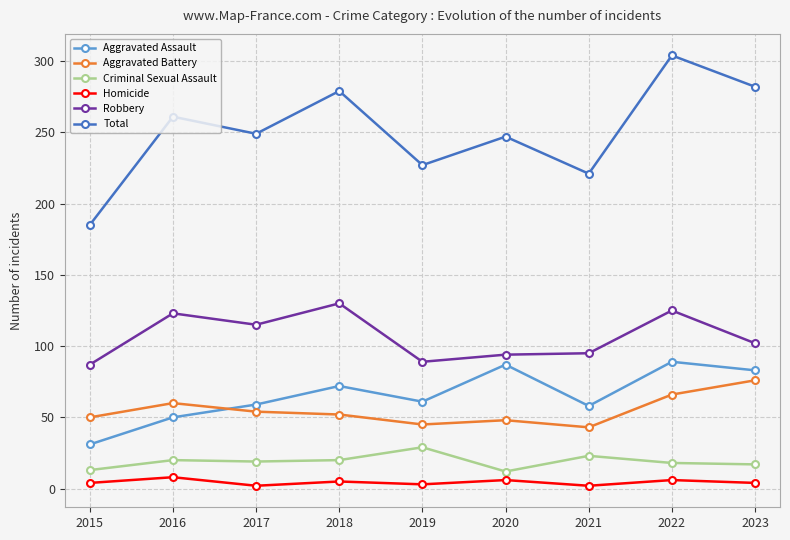

True or false: Total and Aggravated Battery intersect in this chart.

False